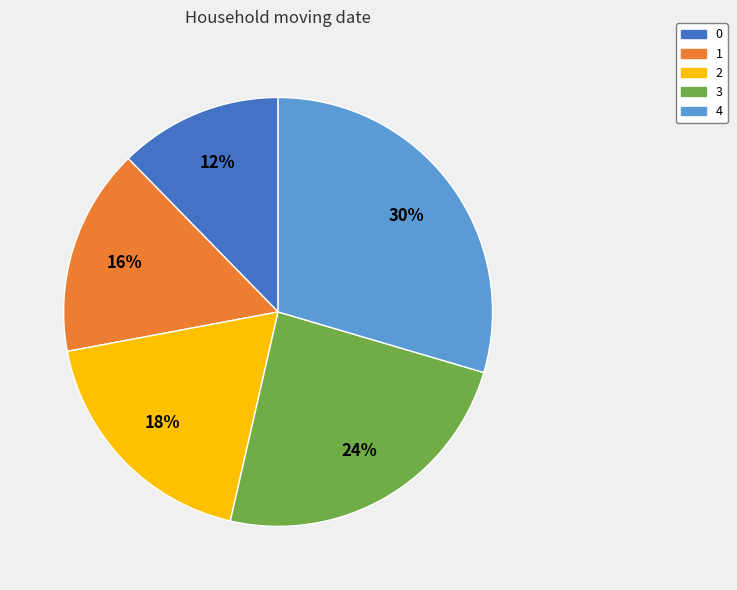

Does 1 represent more than half of the total?

No